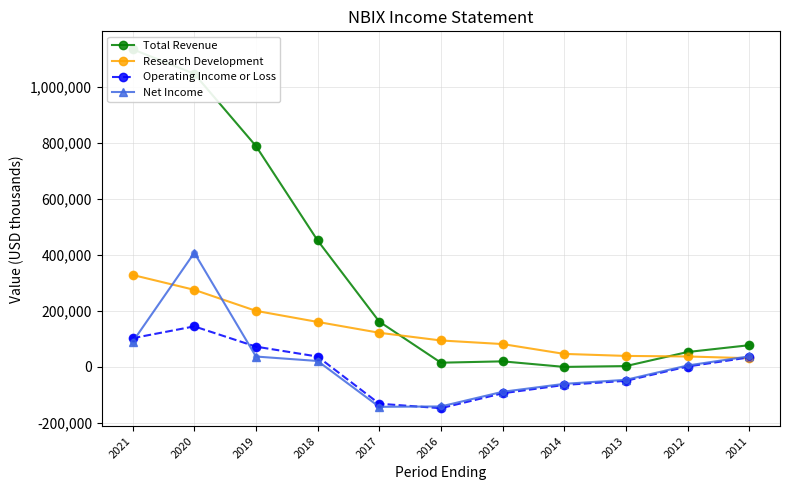

At how many categories does at least one series exceed 282312?

4